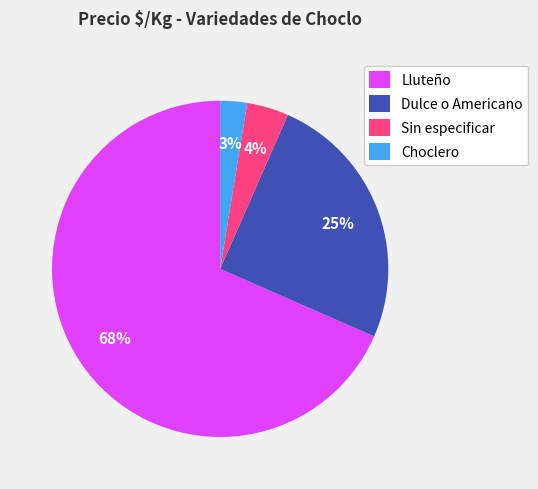

Is there any slice that represents more than half of the pie?

Yes